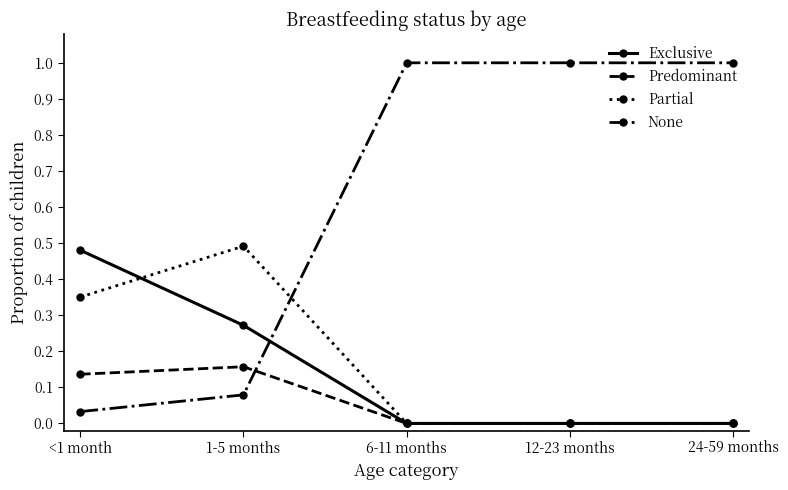

What is the label of the 5th point from the left?

24-59 months